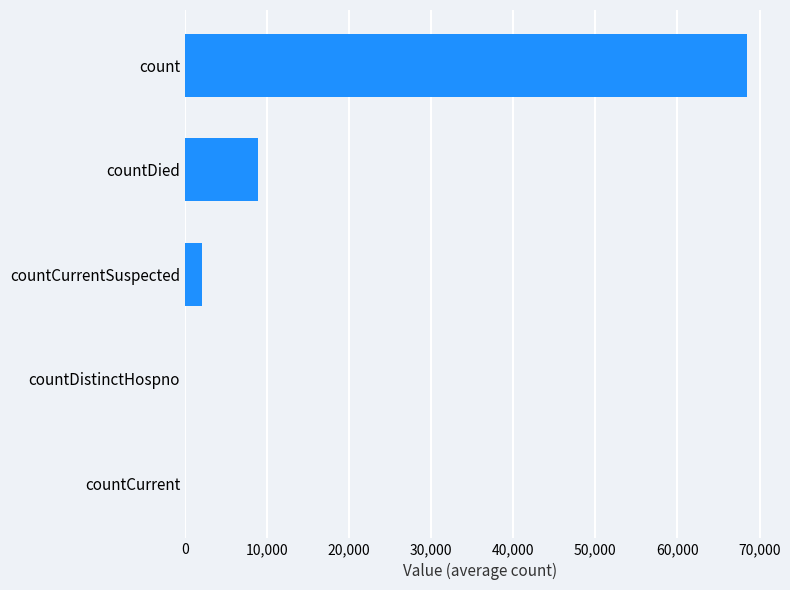

What is the sum of all values?

79423